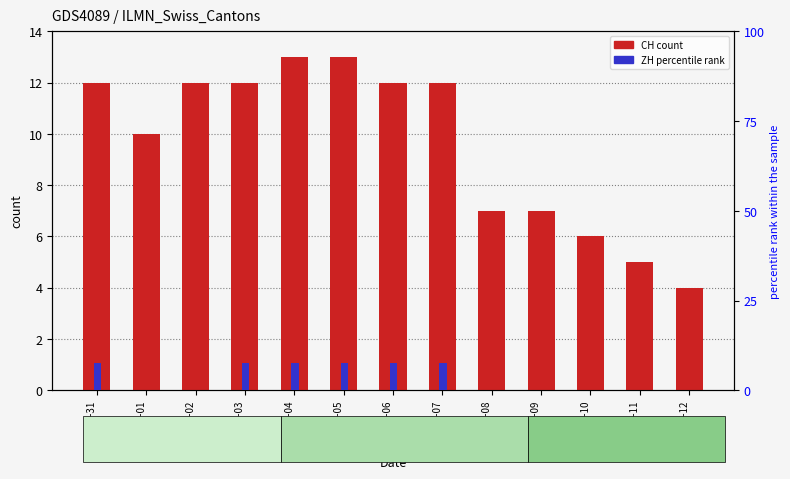

At which category is the sum across all series the highest?

2020-06-04